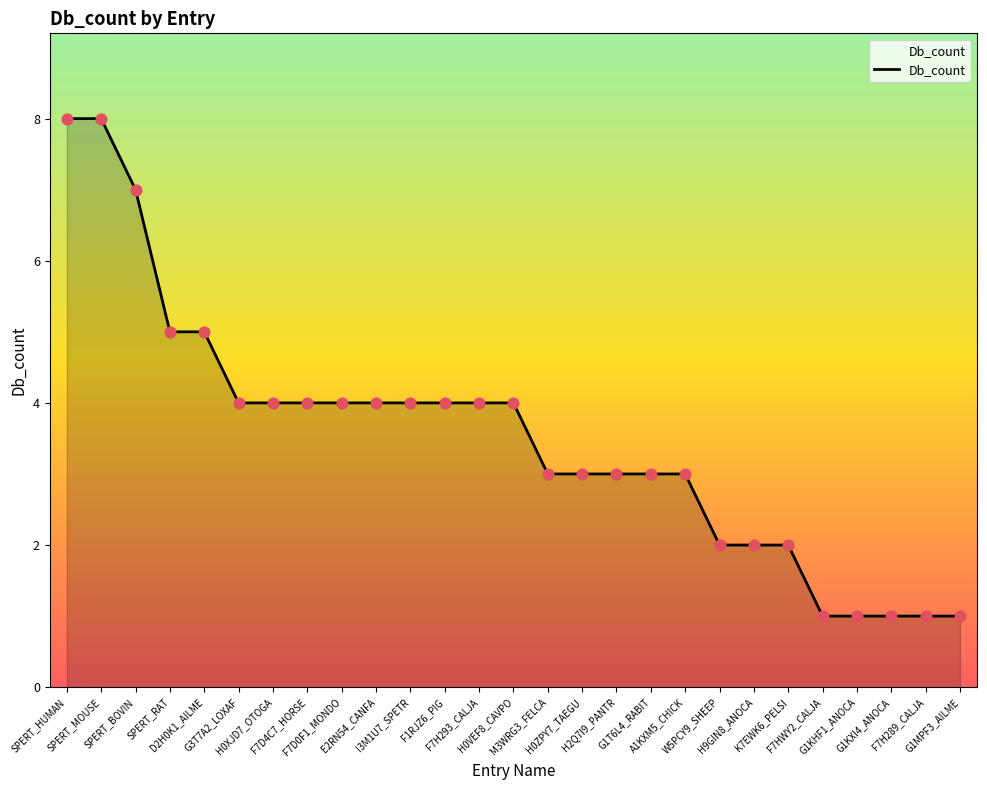

What is the change in value from I3M1U7_SPETR to G1KHF1_ANOCA?

-3